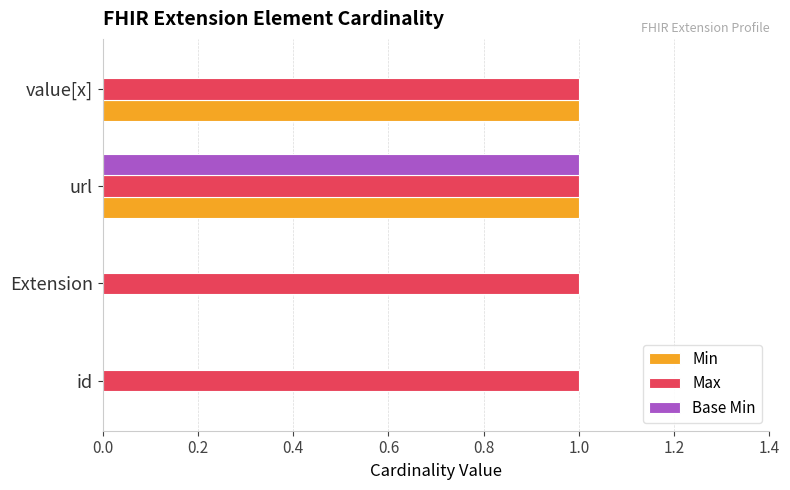

Is it true that Min equals 1 at value[x]?

True